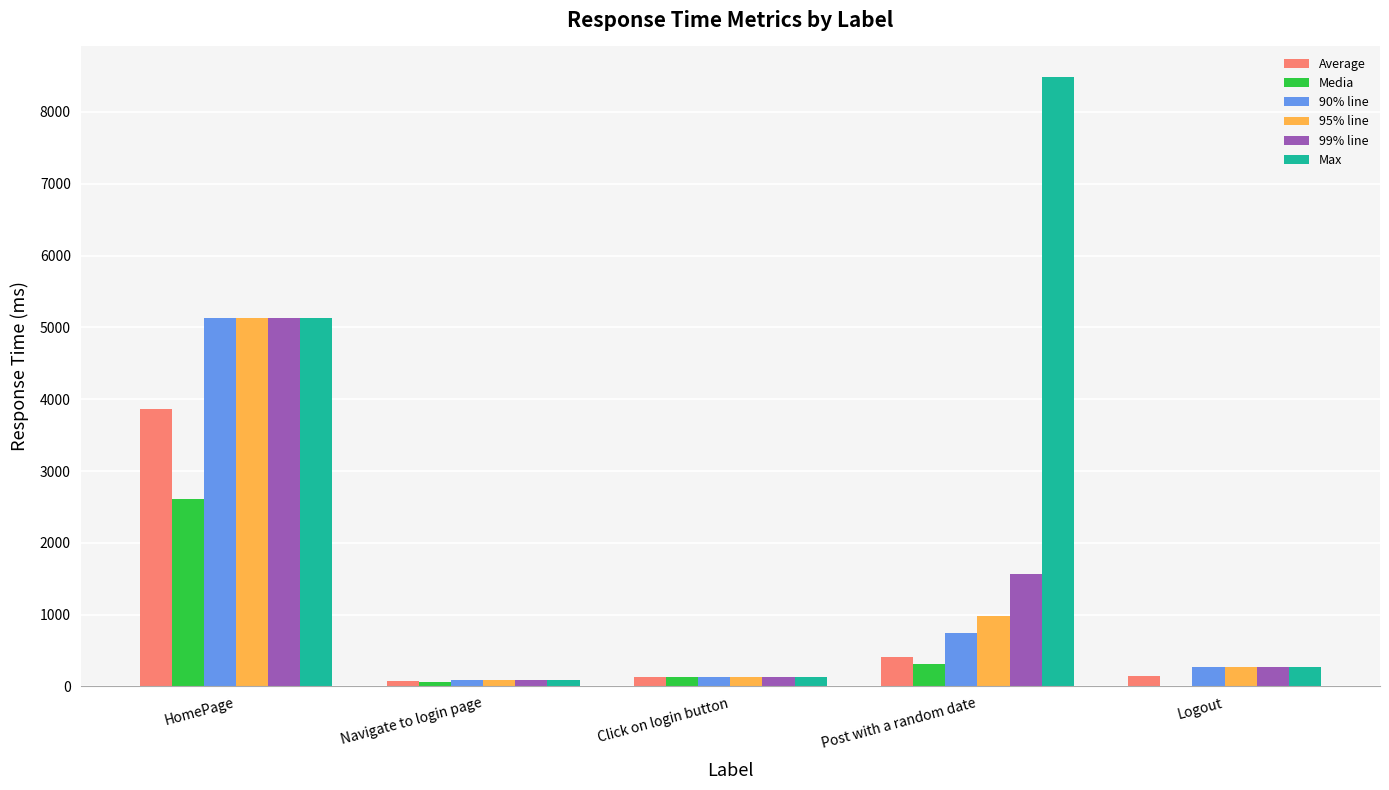

What value does the 95% line series have at HomePage, to the nearest 10?

5130